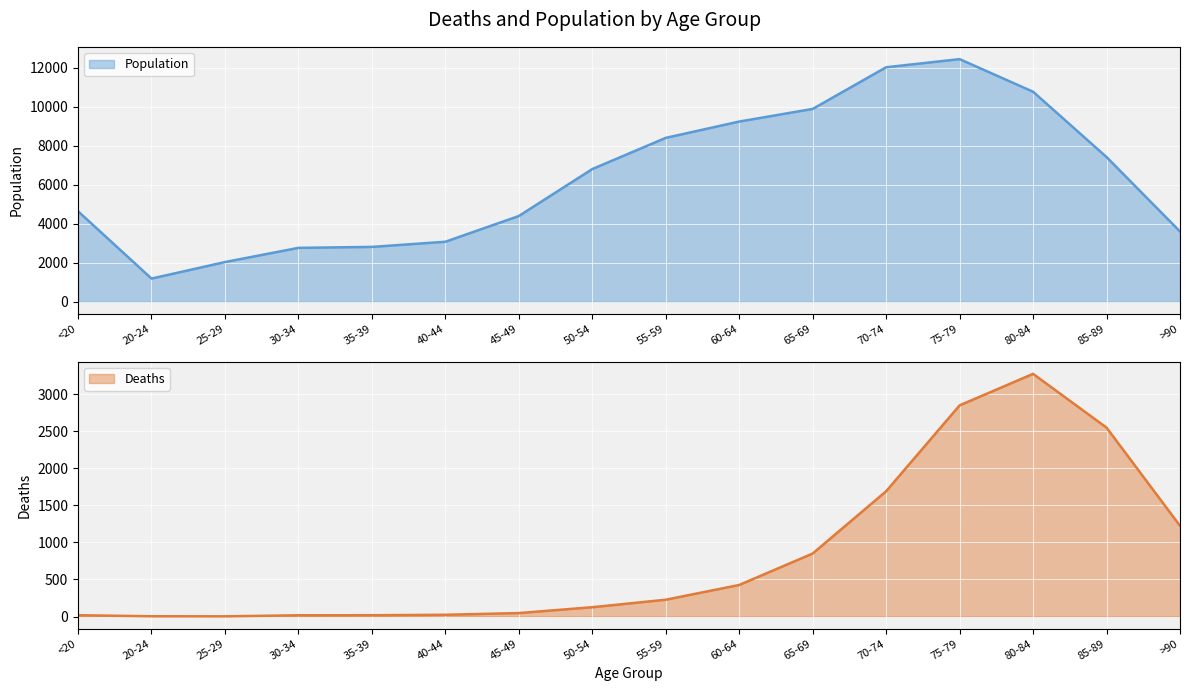

How many values in the Population series are below 6803?

8